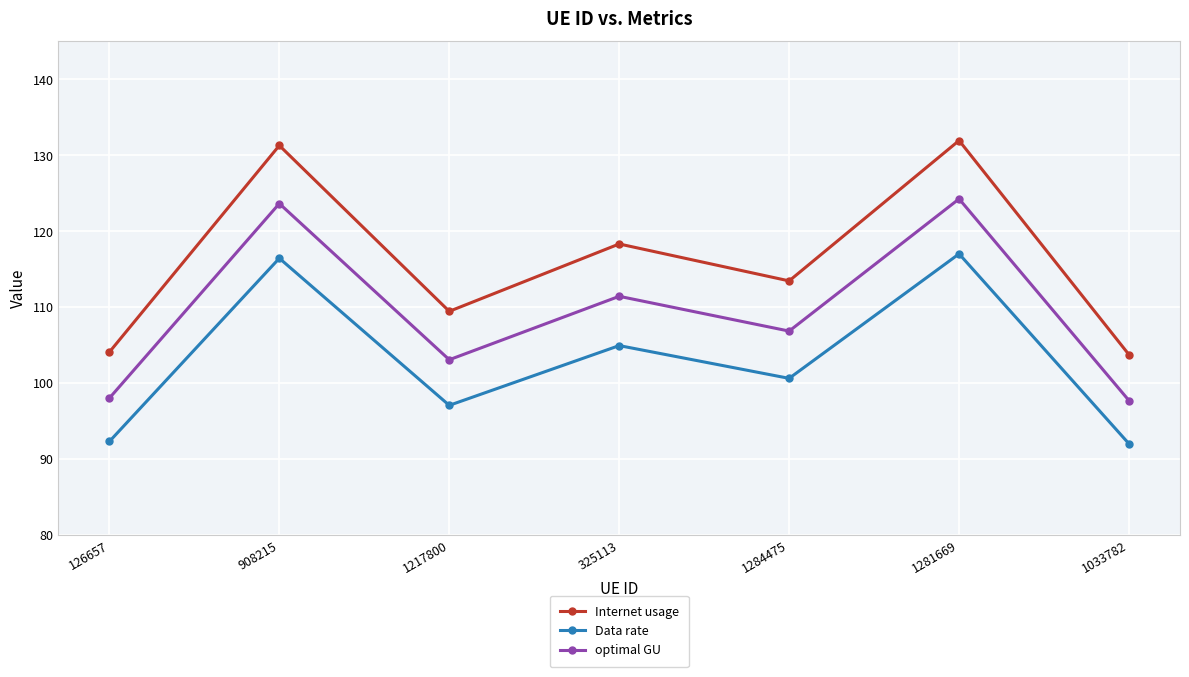

At how many categories does at least one series exceed 100?

7